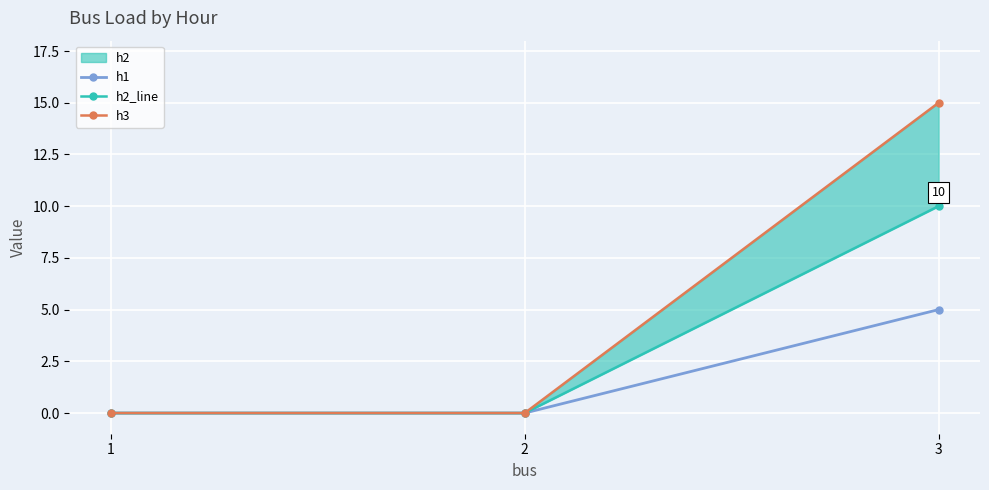

How many positive values does the h1 series have?

1